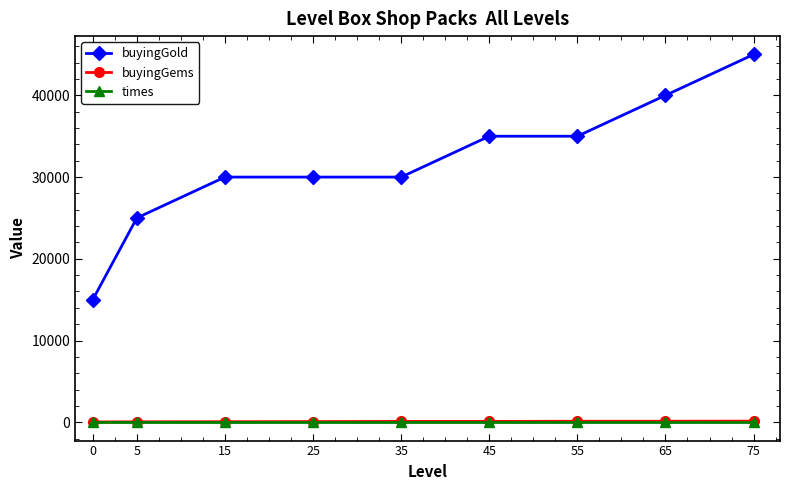

What is the difference between the highest and lowest values at 35?

29996